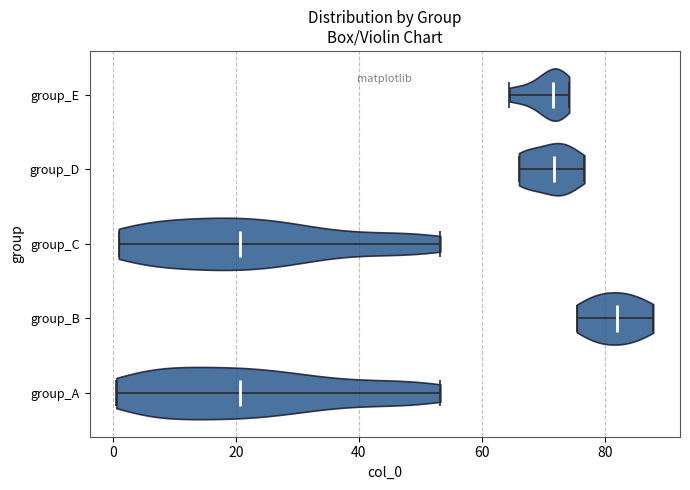

What is the highest point the violin for group_E reaches on the x-axis? The values are not printed on the chart, so give them approximately, as read against the axis.

74